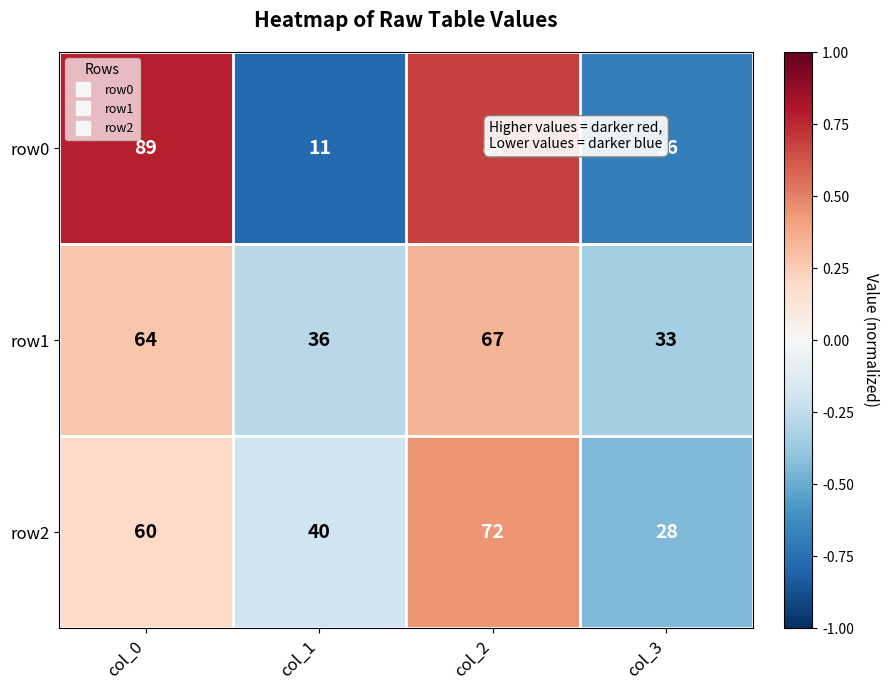

What is the total value across all series at col_2?

223